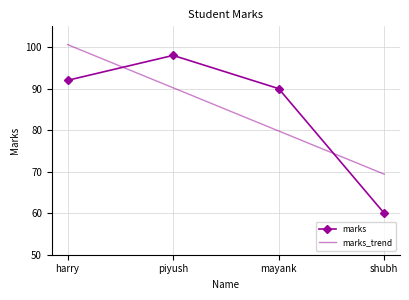

At which category does marks reach its first local peak?

piyush